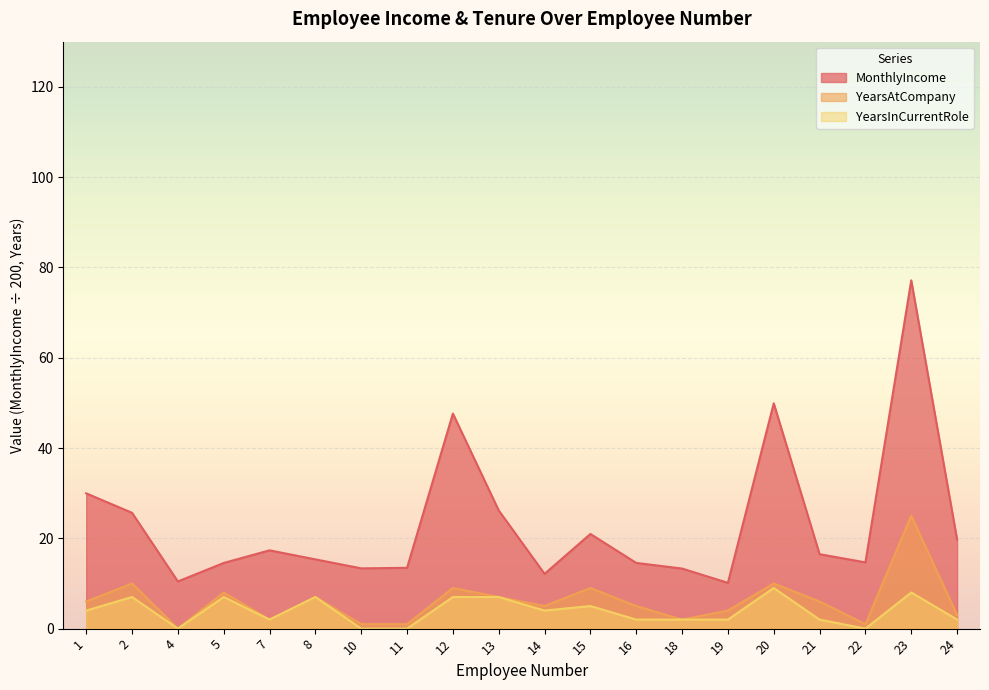

True or false: YearsAtCompany and YearsInCurrentRole cross at least once.

False